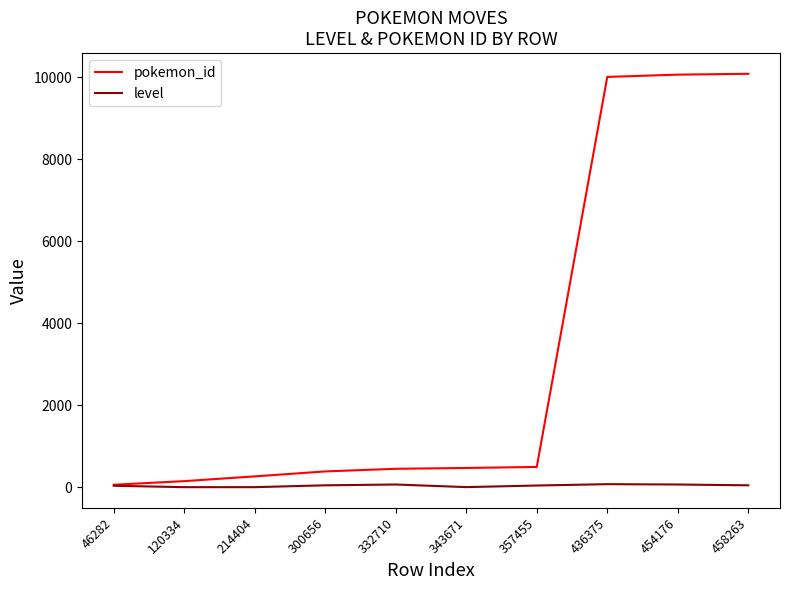

Which series has the widest spread of values?

pokemon_id